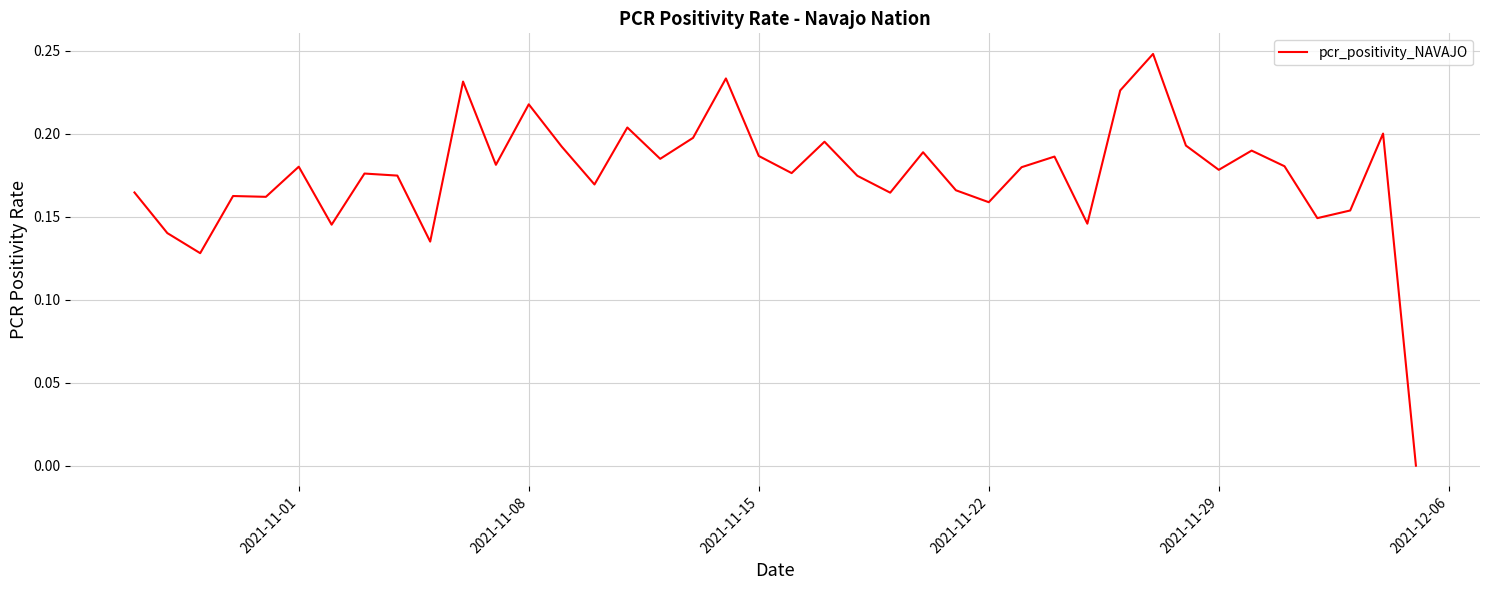

How many series are shown in this chart?

1